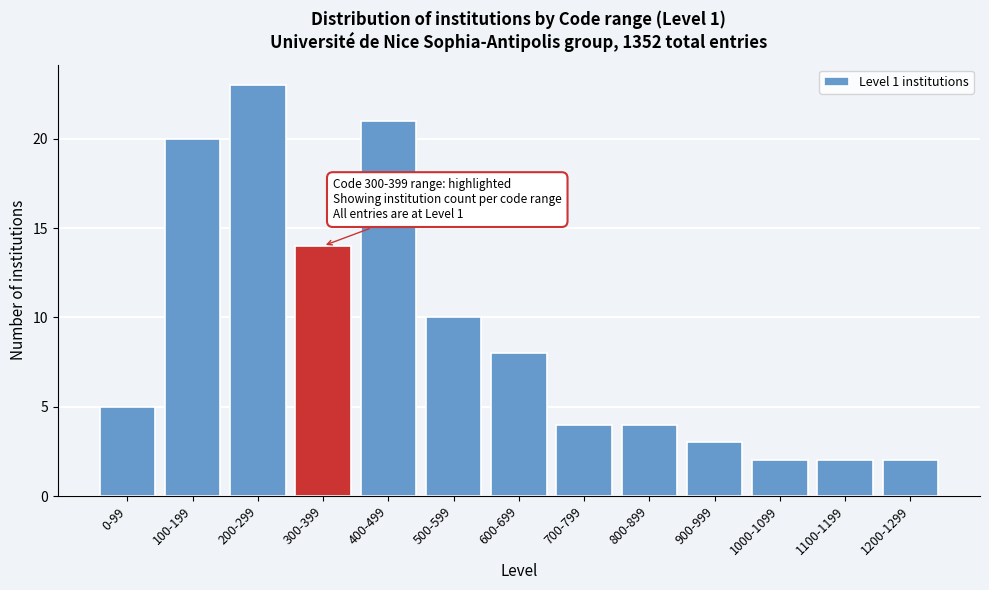

Reading right to left, list all the values displayed in this chart.

2	2	2	3	4	4	8	10	21	14	23	20	5